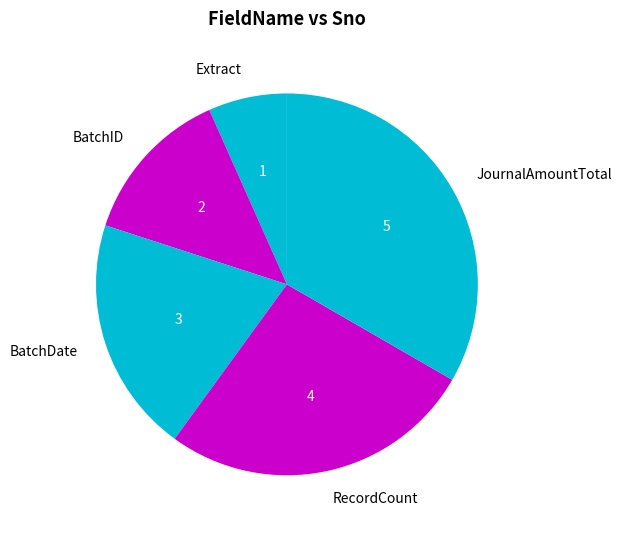

Combined, do BatchDate and JournalAmountTotal account for over 50%?

Yes